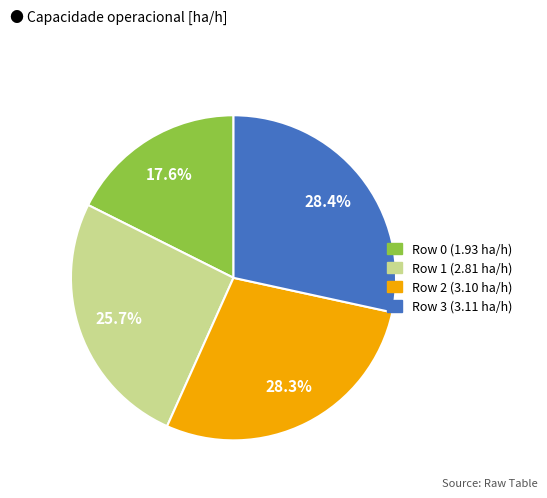

Count the number of slices in the pie.

4